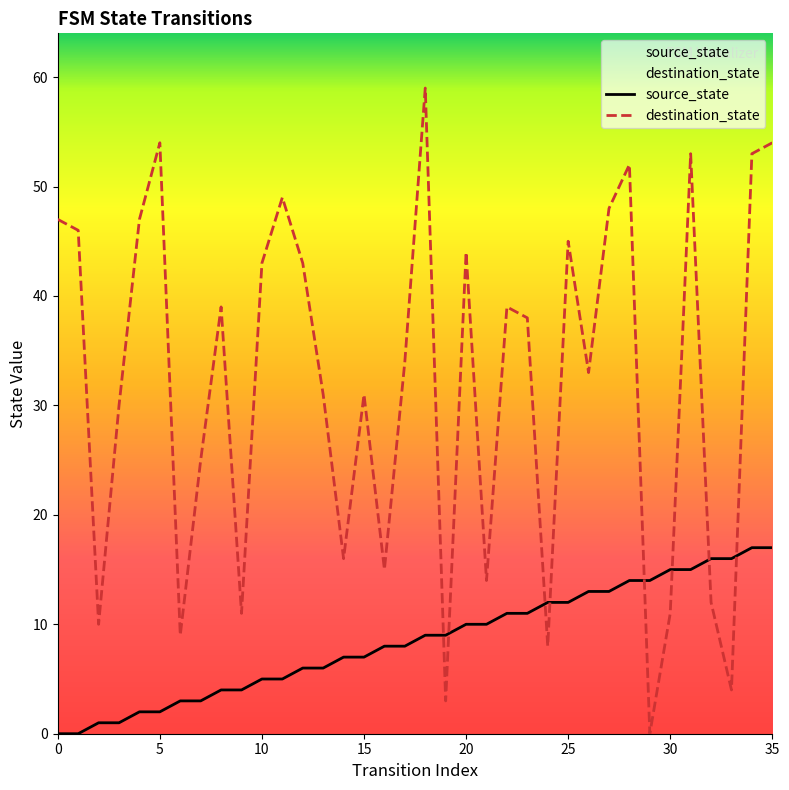

What is the spread (max minus min) of values at 19?

6